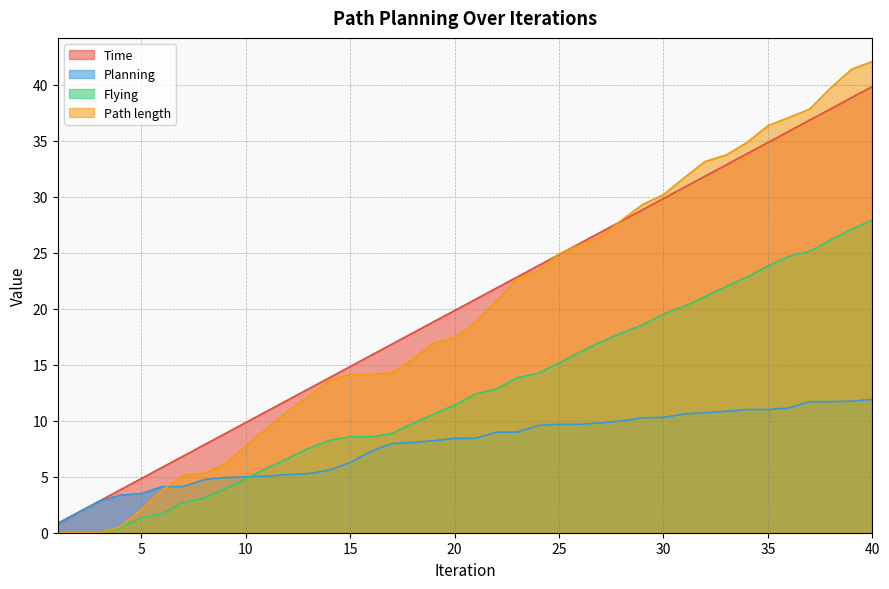

At which label does Time reach its peak?

40